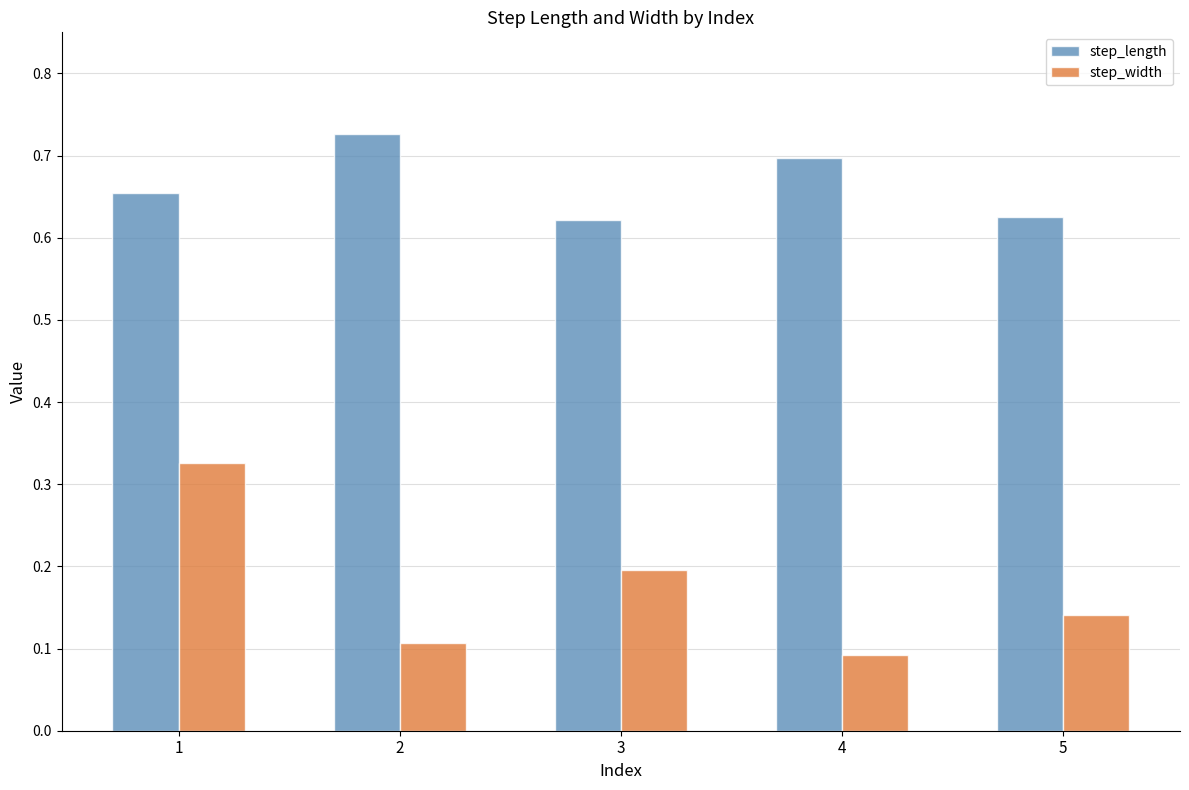

Does the chart contain stacked bars?

No